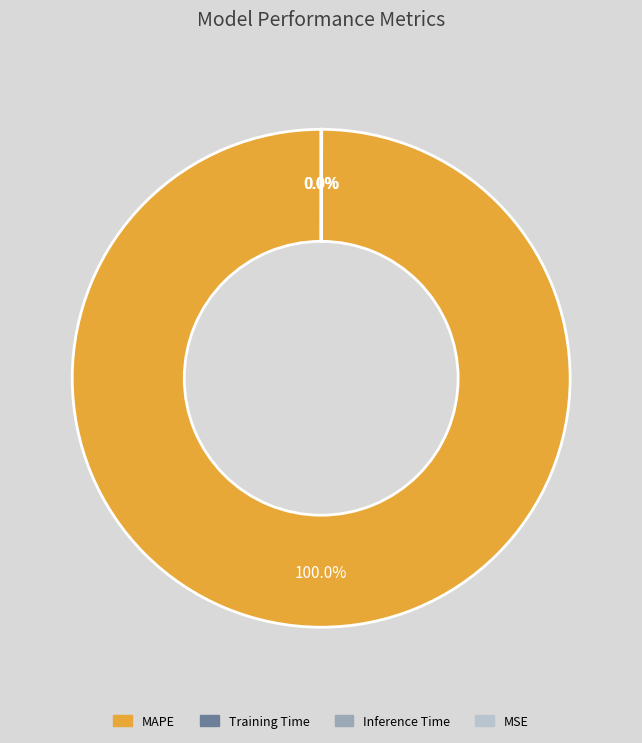

Does any single category account for the majority?

Yes